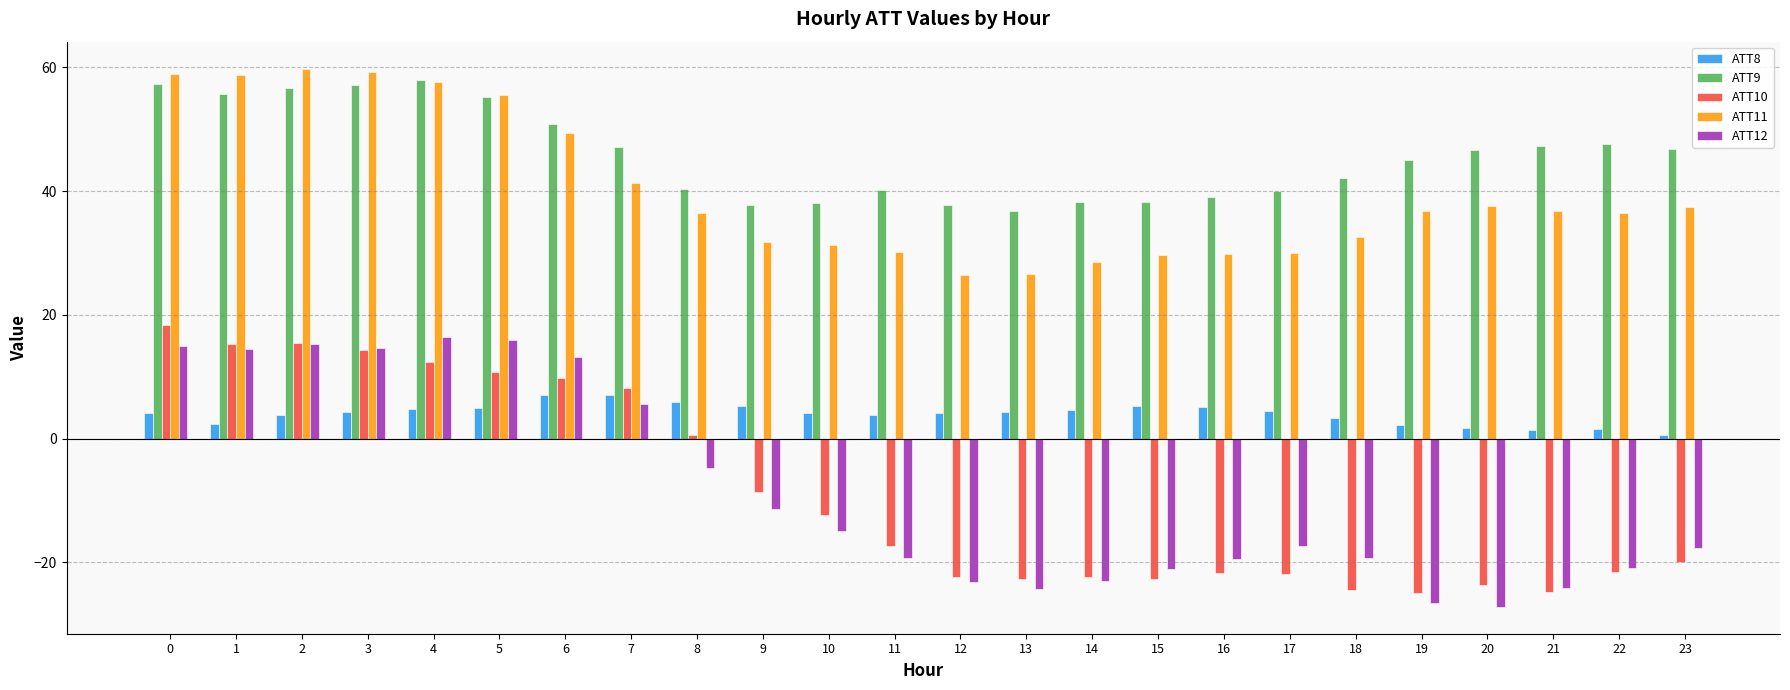

What is the spread (max minus min) of values at 11?

59.4